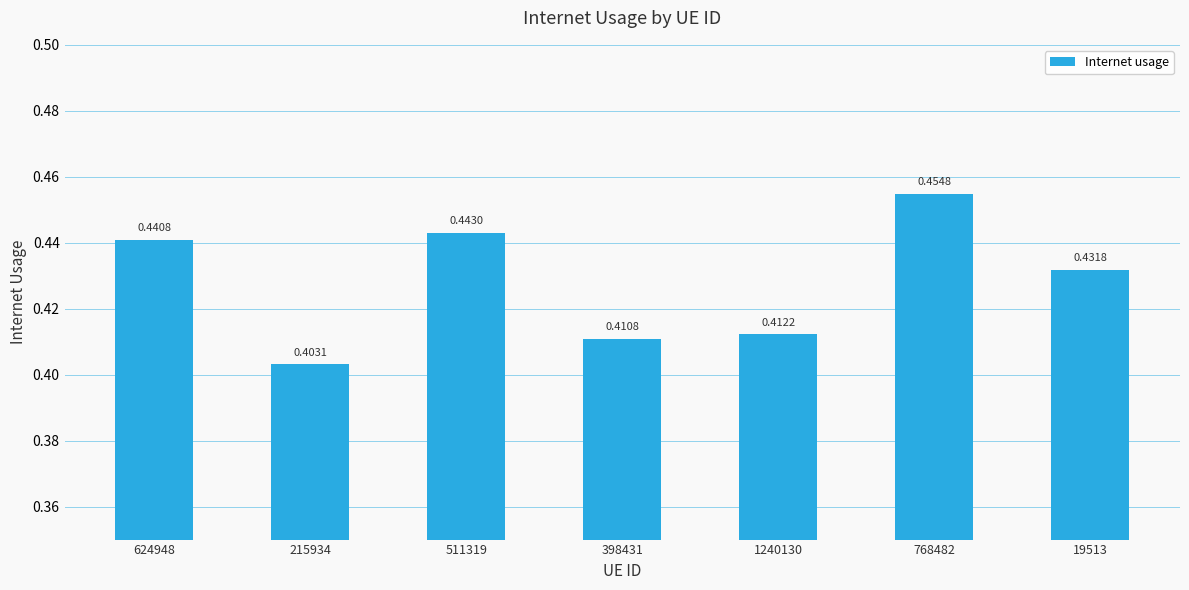

List the labels in order of value, smallest first.

215934, 398431, 1240130, 19513, 624948, 511319, 768482